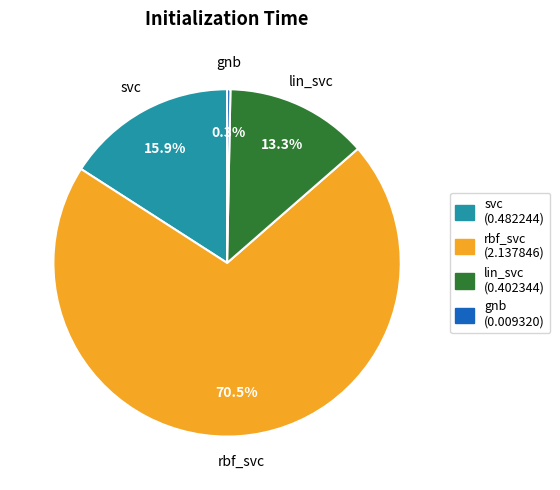

Between rbf_svc and lin_svc, which is larger?

rbf_svc